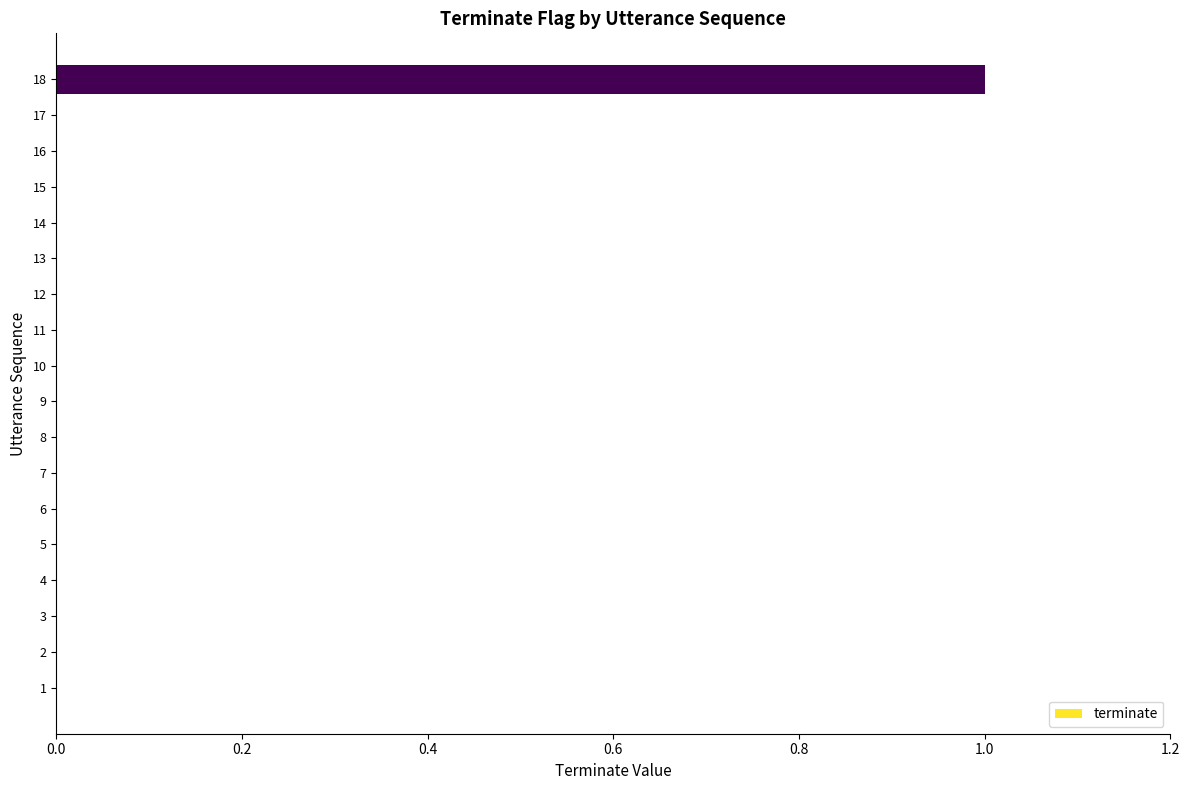

Reading bottom to top, what are all the values shown in this chart?

1=0	2=0	3=0	4=0	5=0	6=0	7=0	8=0	9=0	10=0	11=0	12=0	13=0	14=0	15=0	16=0	17=0	18=1